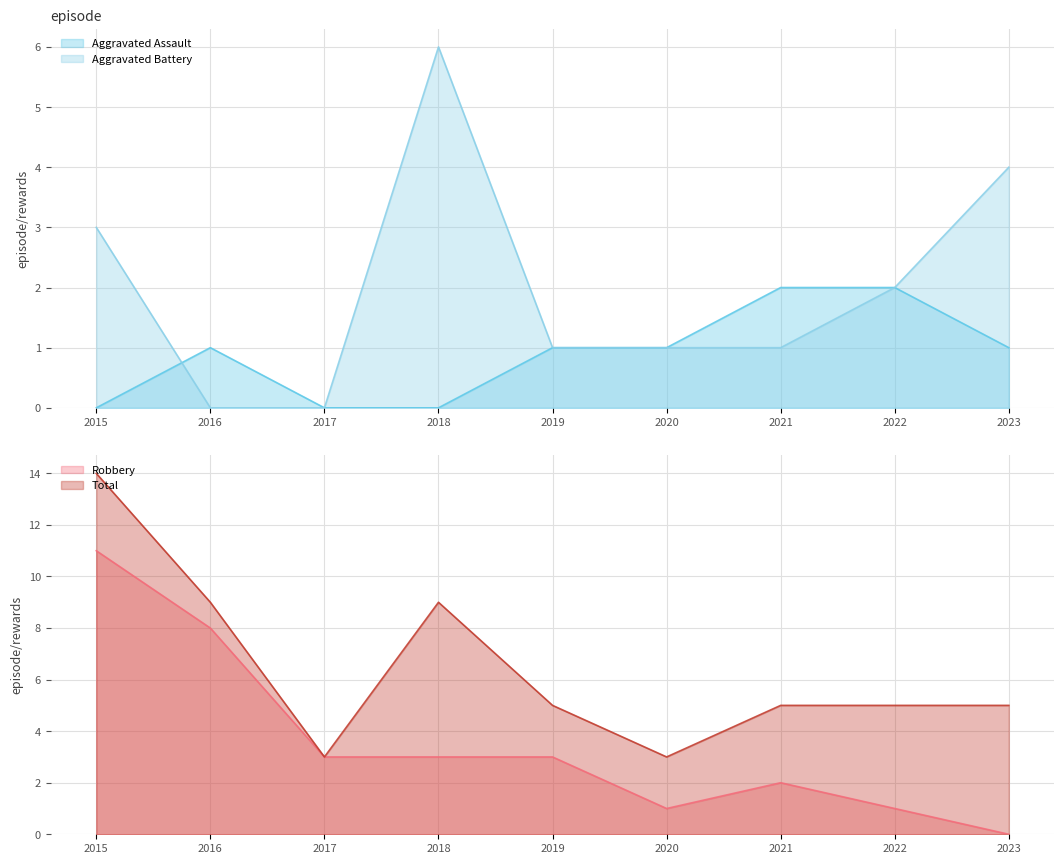

Which has a higher value, 2015 or 2016?

2016